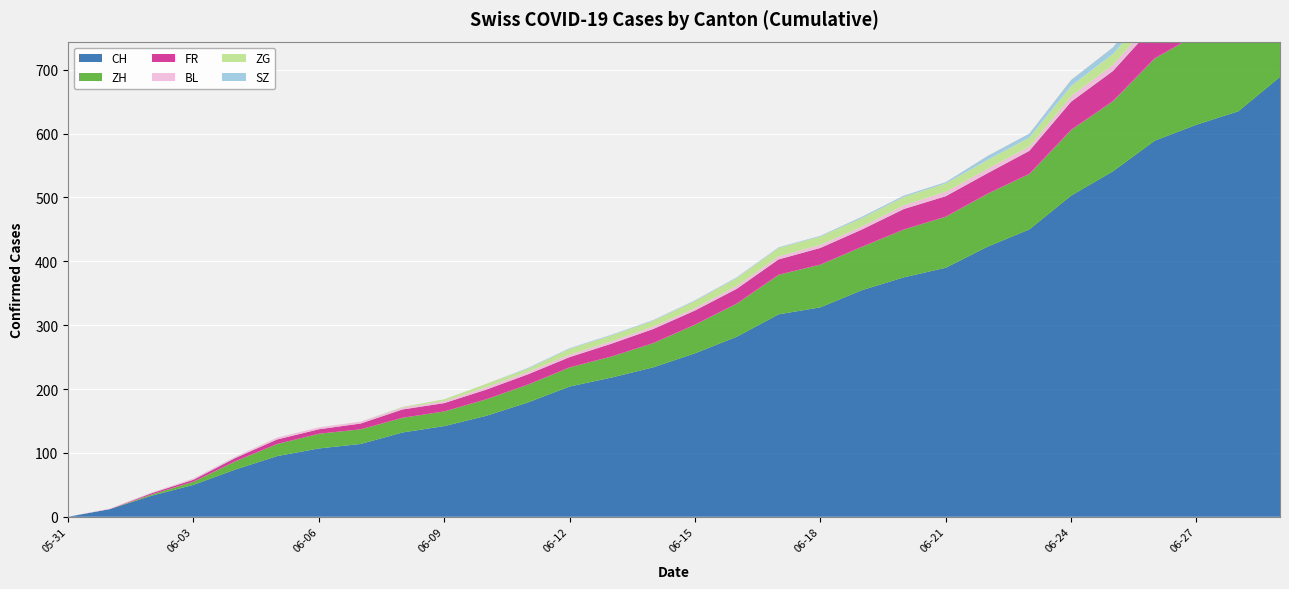

Reading left to right, transcribe all the data shown in this chart.

CH: 0	12	33	50	74	95	107	114	132	142	158	179	204	218	234	256	282	317	328	355	375	390	423	450	503	541	589	614	635	689
ZH: 0	0	2	5	13	19	23	23	23	23	26	28	30	33	38	45	52	62	67	68	75	80	83	87	103	110	129	141	152	161
FR: 0	0	2	3	5	7	7	9	13	13	15	16	16	20	22	22	23	24	26	27	32	32	32	36	44	47	52	56	61	61
BL: 0	1	1	2	2	3	3	3	3	3	4	4	4	4	4	4	5	5	5	5	6	7	7	7	9	10	12	14	16	17
ZG: 0	0	0	0	0	0	0	0	1	3	5	5	9	9	9	11	12	13	13	13	13	13	14	14	16	17	19	19	19	21
SZ: 0	0	0	0	0	0	0	0	0	0	0	1	1	1	1	1	1	1	1	2	2	2	6	6	9	10	13	16	16	21